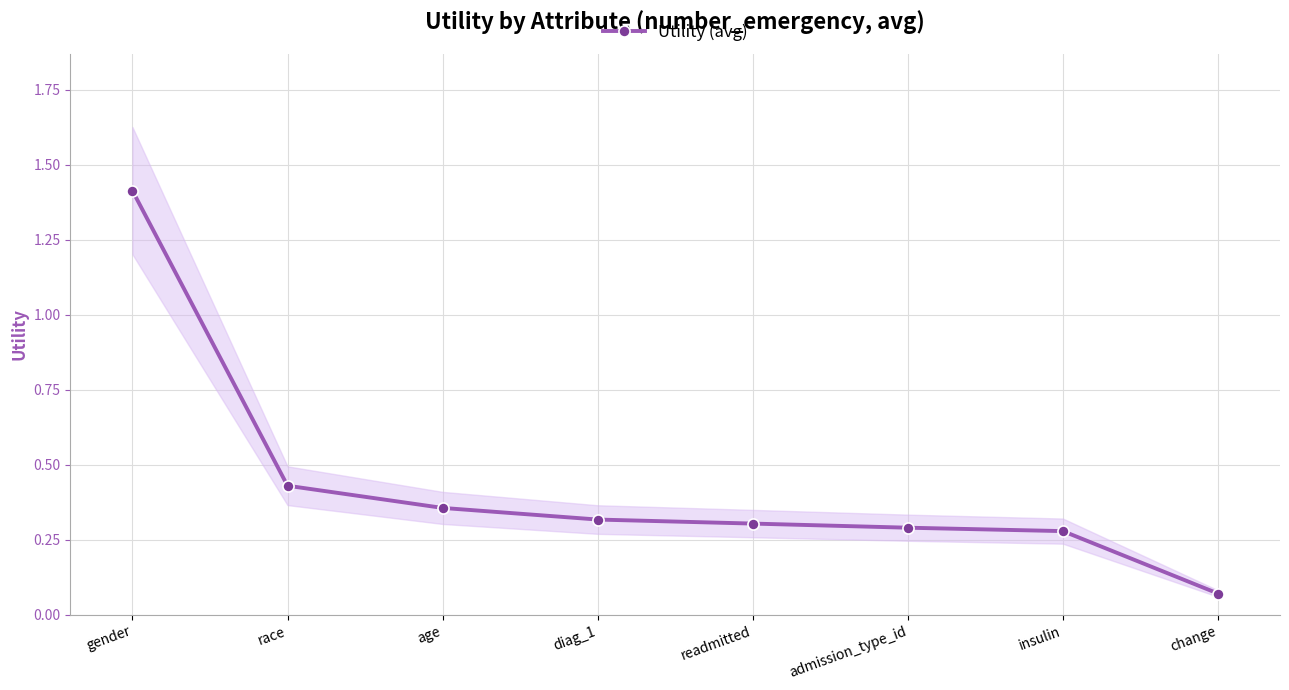

Rank the categories by value from lowest to highest.

change, insulin, admission_type_id, readmitted, diag_1, age, race, gender